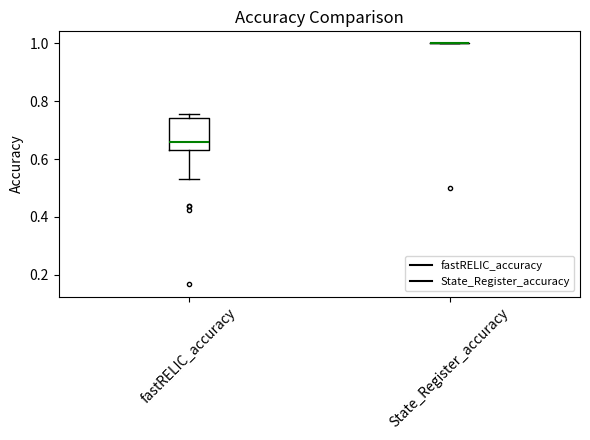

Reading left to right, transcribe this box plot: for each box, give where its median line is, the range the box spans, and where its two whiskers end, as read against the y-axis. The values are not printed on the chart, so give them approximately, as read against the axis.

fastRELIC_accuracy: median 0.66, box 0.64 to 0.74, whiskers 0.54 to 0.76
State_Register_accuracy: box collapsed to a line at 1.00, whiskers 1.00 to 1.00